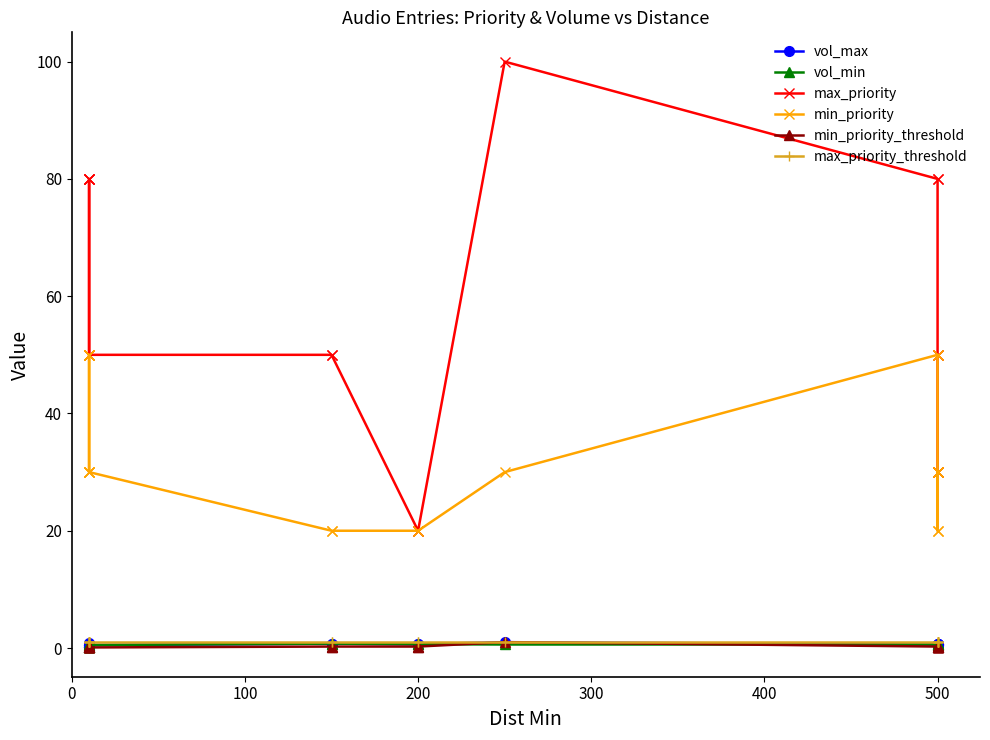

True or false: min_priority has more than 1 interior local peaks.

False